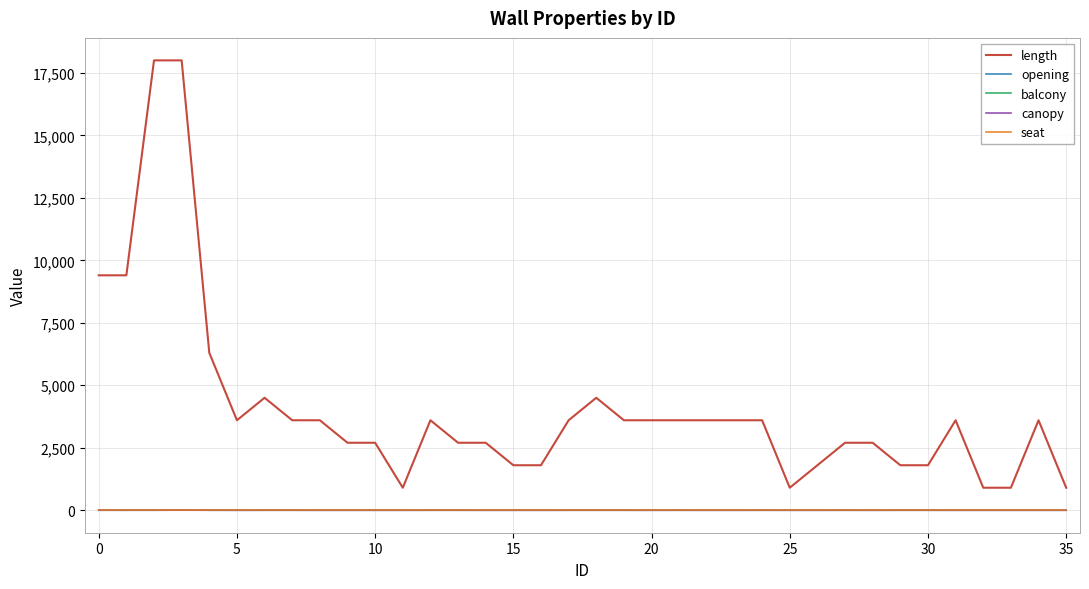

What is the maximum value shown in the chart?

18000